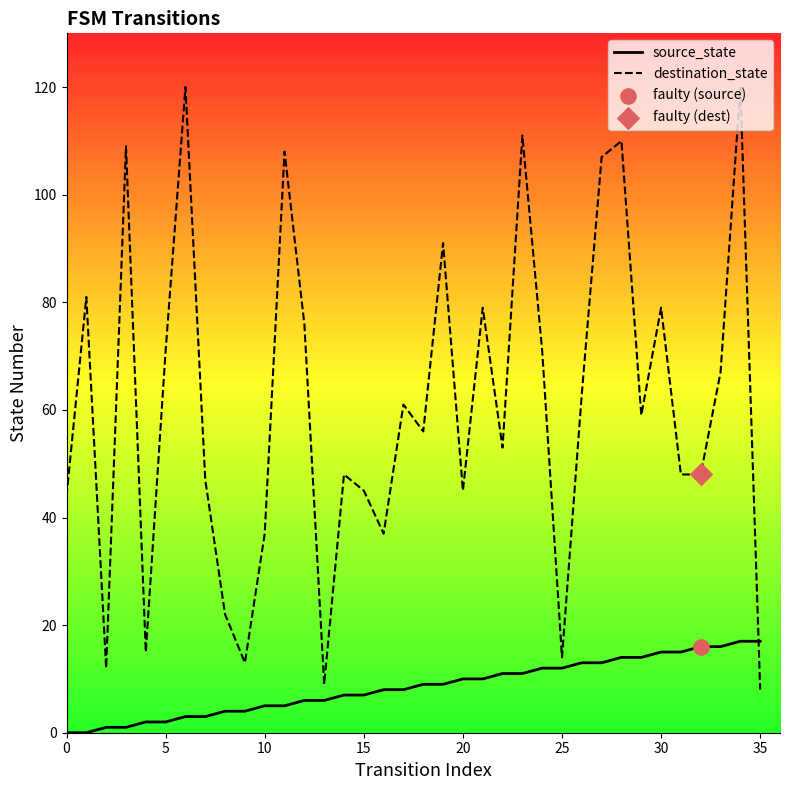

Which series has the largest total across all categories?

destination_state